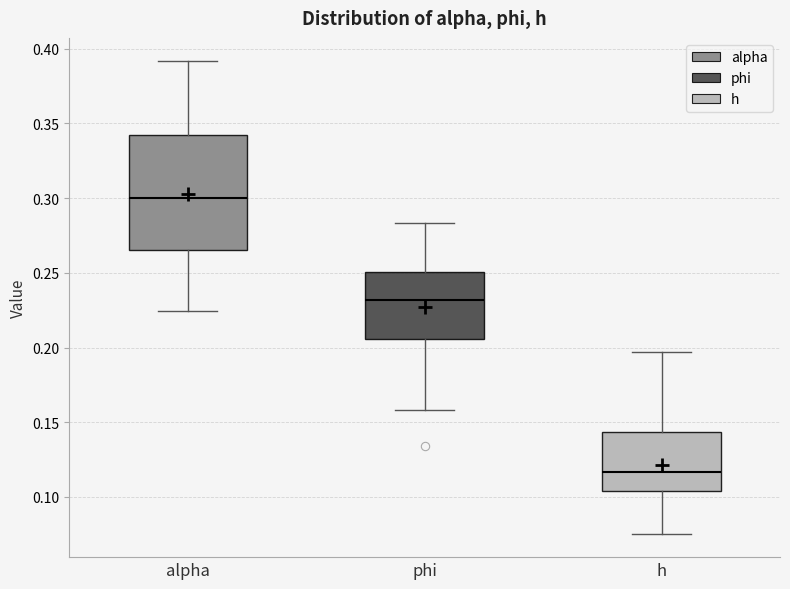

Reading left to right, transcribe this box plot: for each box, give where its median line is, the range the box spans, and where its two whiskers end, as read against the y-axis. The values are not printed on the chart, so give them approximately, as read against the axis.

alpha: median 0.300, box 0.265 to 0.340, whiskers 0.225 to 0.390
phi: median 0.230, box 0.205 to 0.250, whiskers 0.160 to 0.285
h: median 0.115, box 0.105 to 0.145, whiskers 0.075 to 0.195